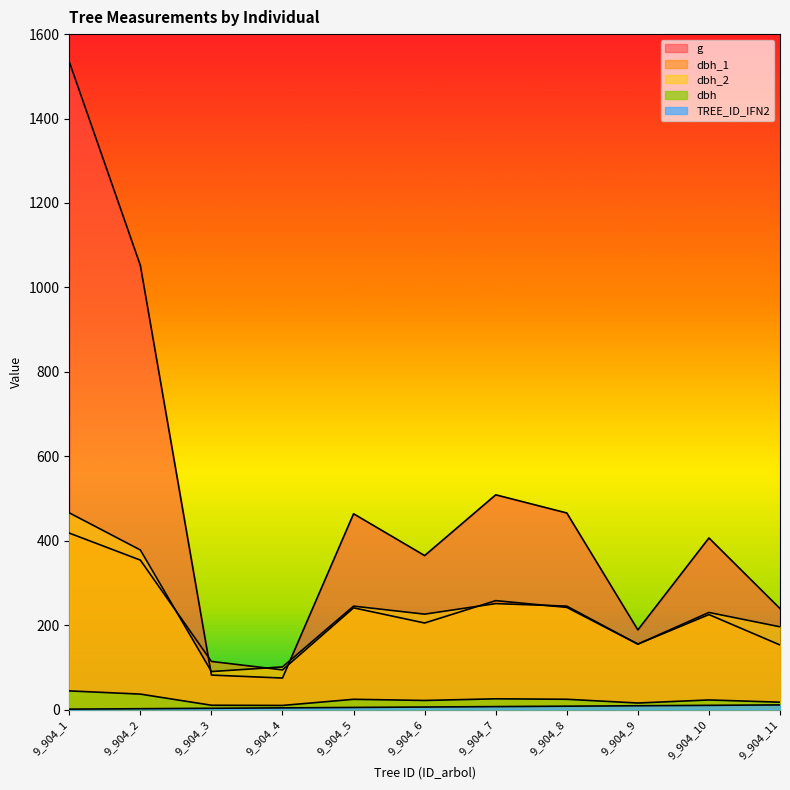

Which category has the highest value in the TREE_ID_IFN2 series?

9_904_11